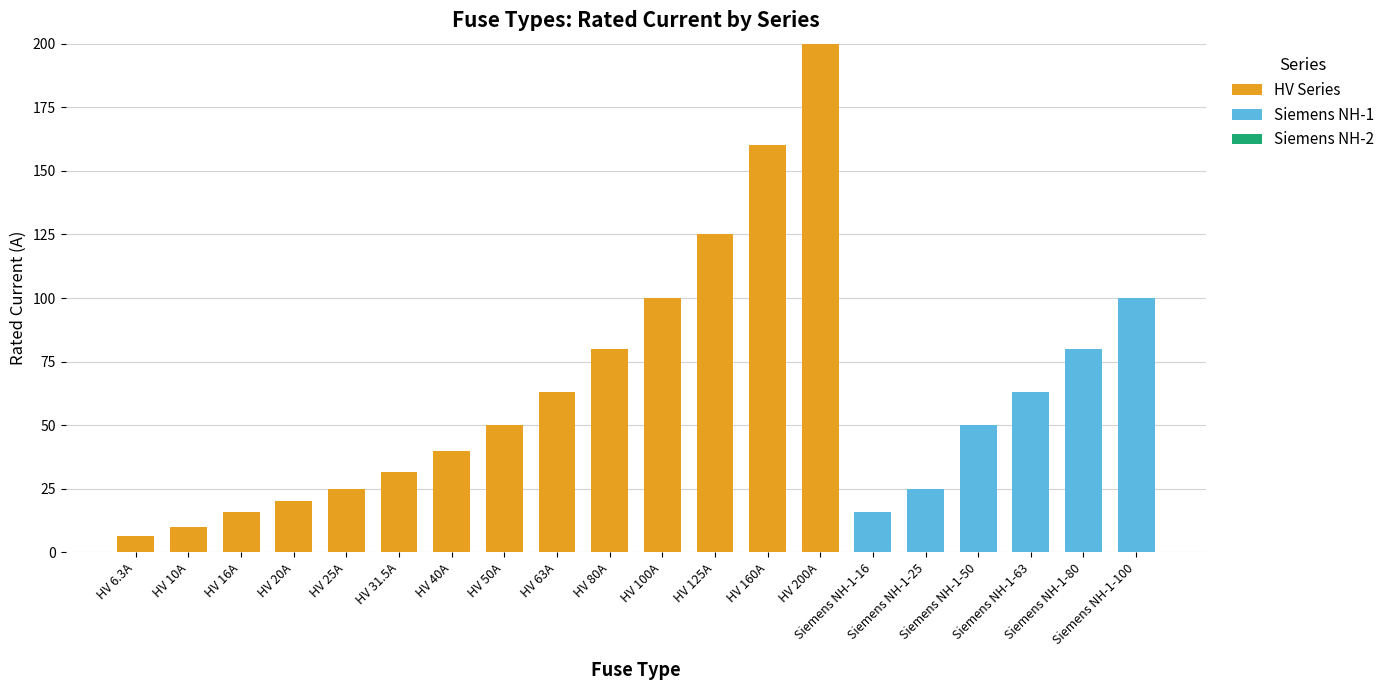

What is the maximum value for HV Series?

200.0